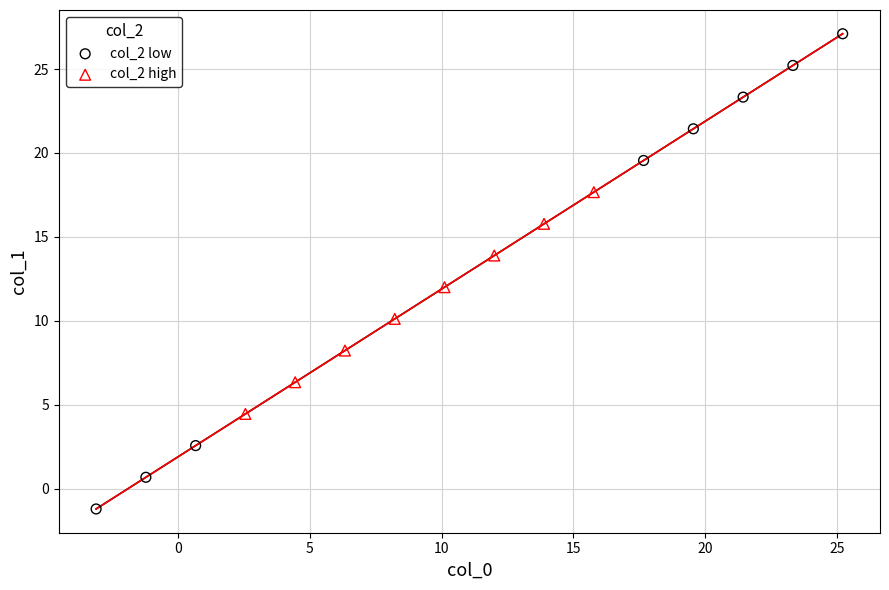

Which series has the widest spread of Y values?

col_2 low